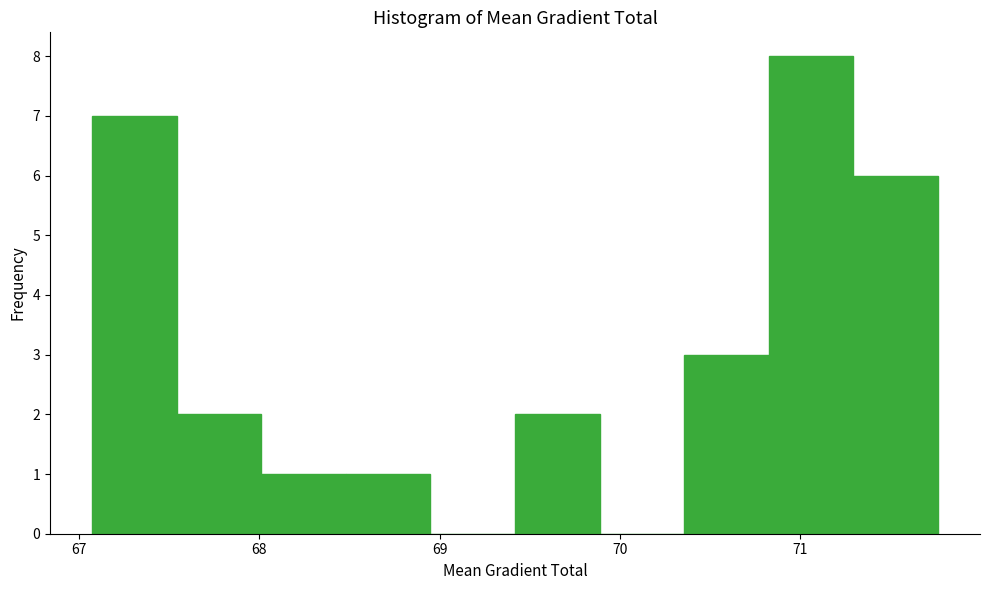

What is the height of the bar covering 68.0 to 68.5 on the x-axis? Neither the bar edges nor the heights are printed on the chart, so give them approximately, as read against the axes.

1